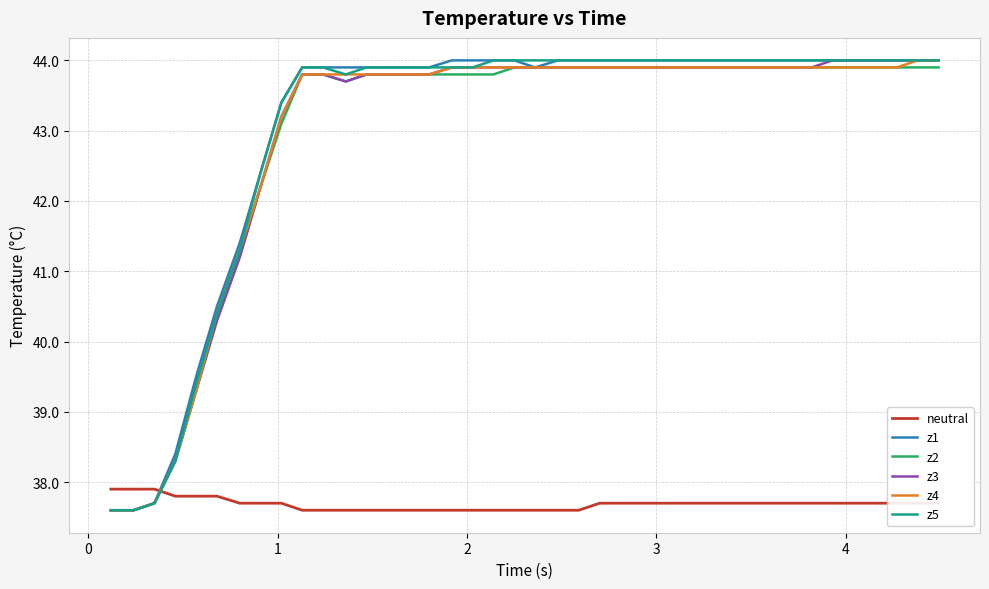

What is the minimum value for z5?

37.6